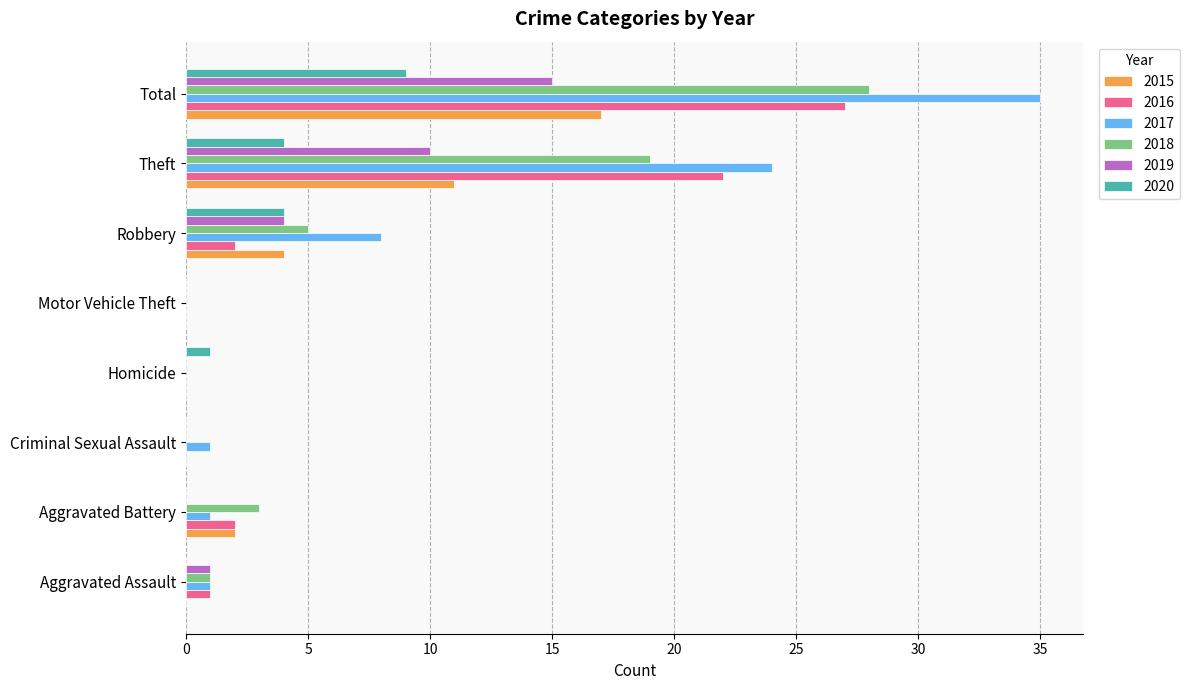

At which label is 2016 closest to 13?

Theft